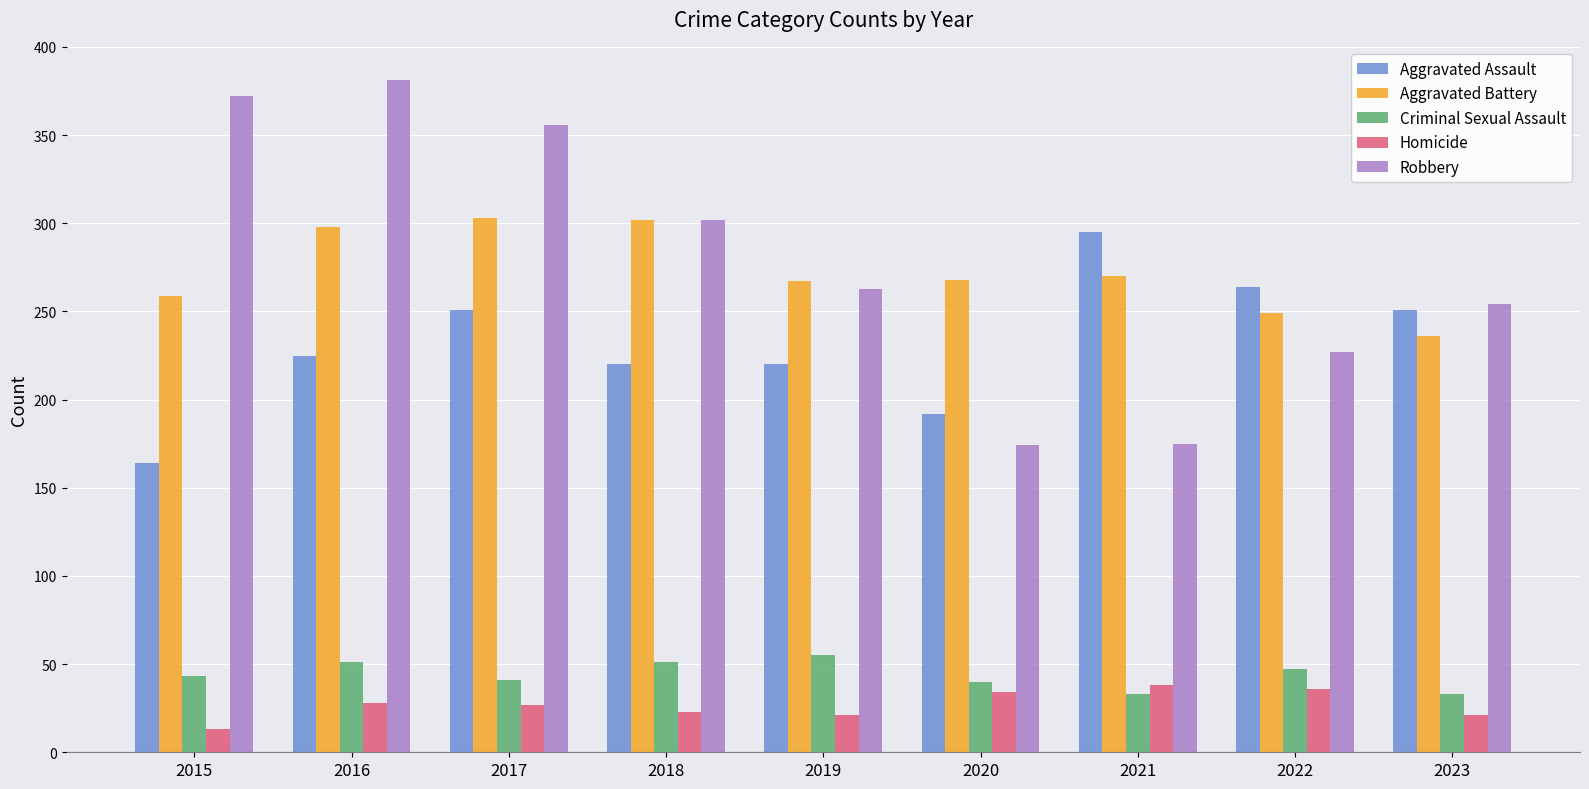

How many data points does each series have?

9